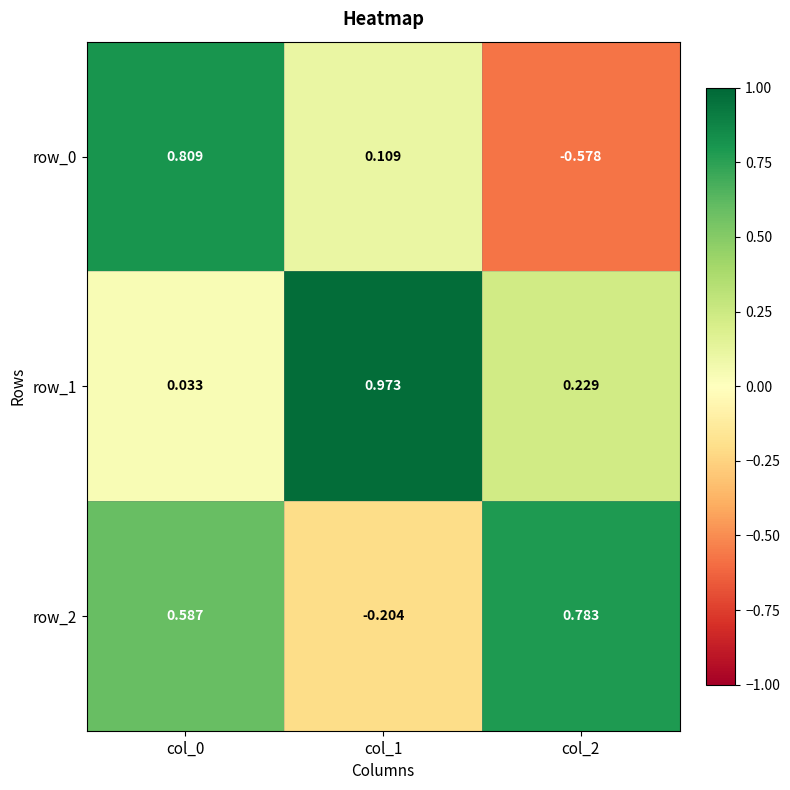

What is the difference between the maximum and minimum values in the row_0 series?

1.4